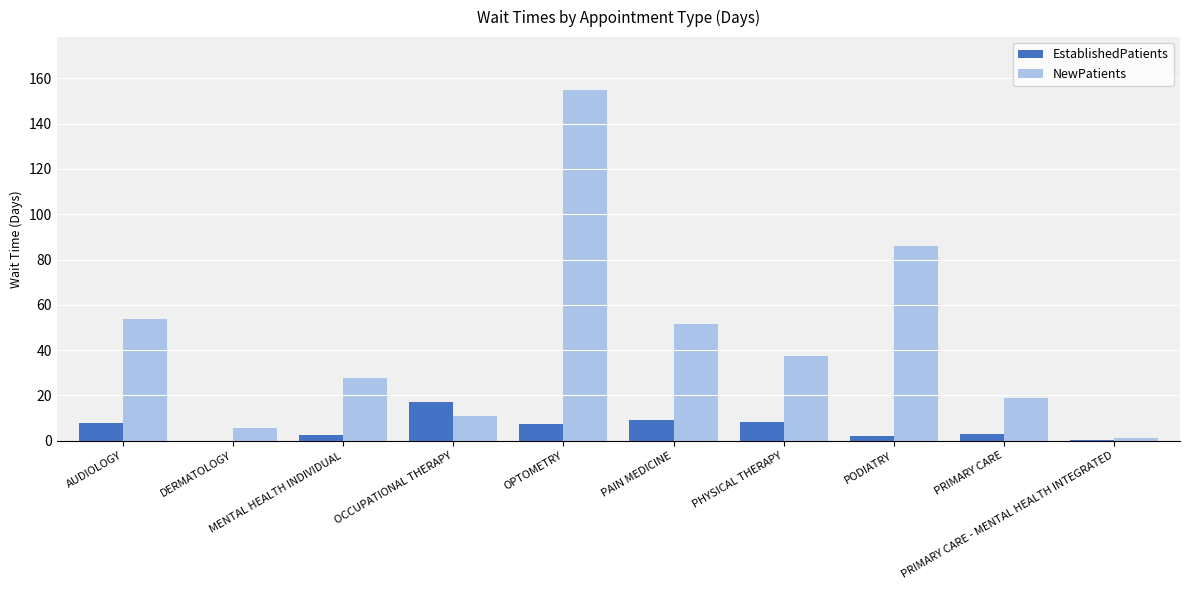

What value does the EstablishedPatients series have at PODIATRY?

2.2